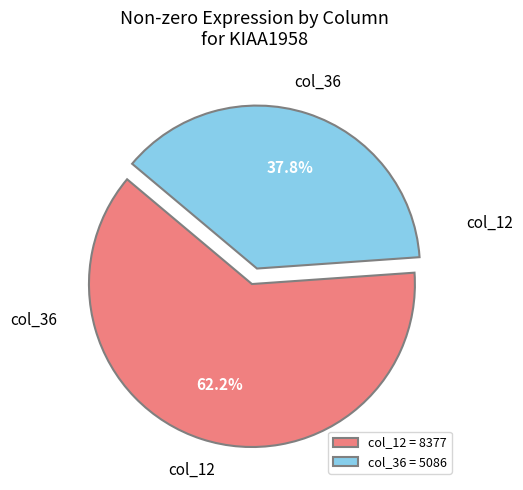

Rank the categories by value from lowest to highest.

col_36 = 5086, col_12 = 8377